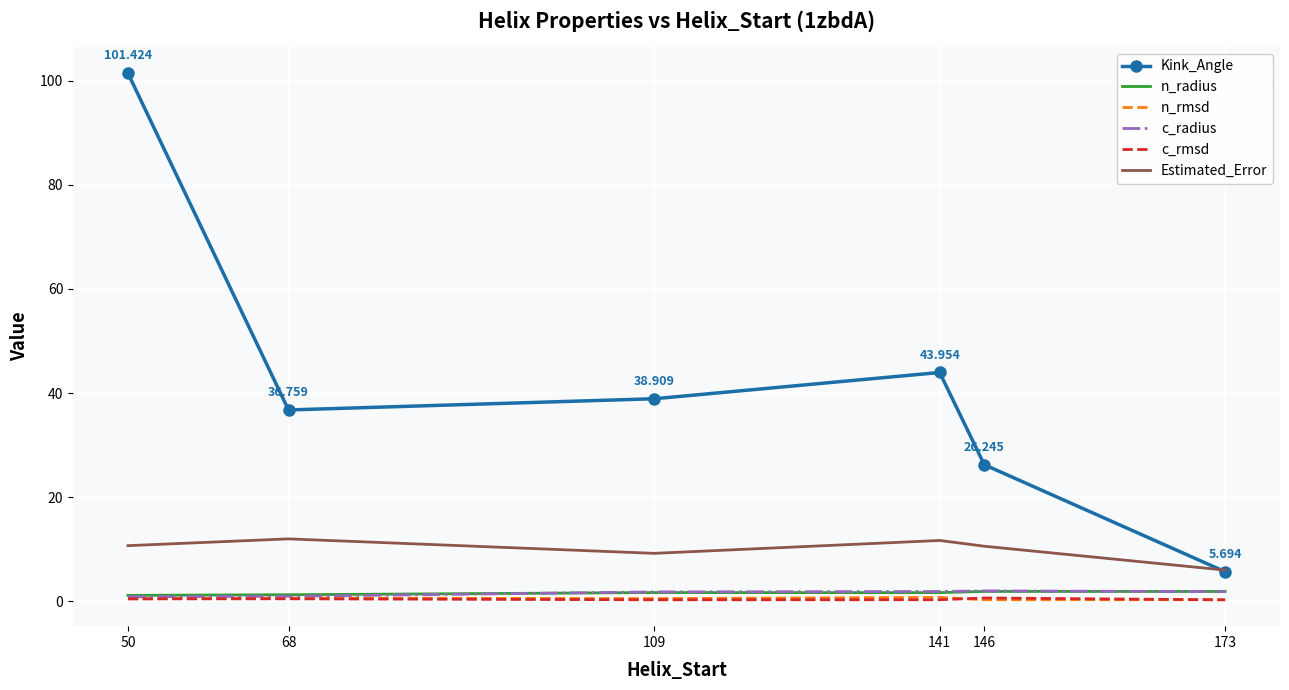

Which series has the largest range (max minus min)?

Kink_Angle